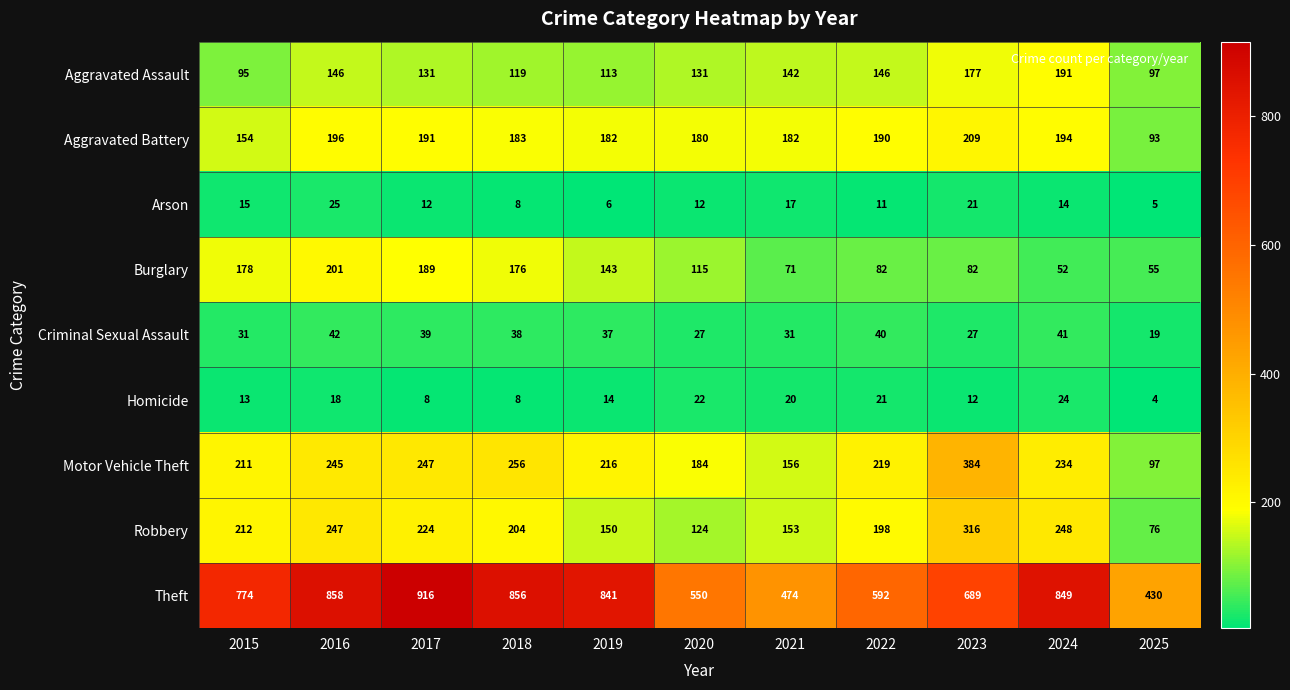

The value of Robbery at 2020 is 124. True or false?

True